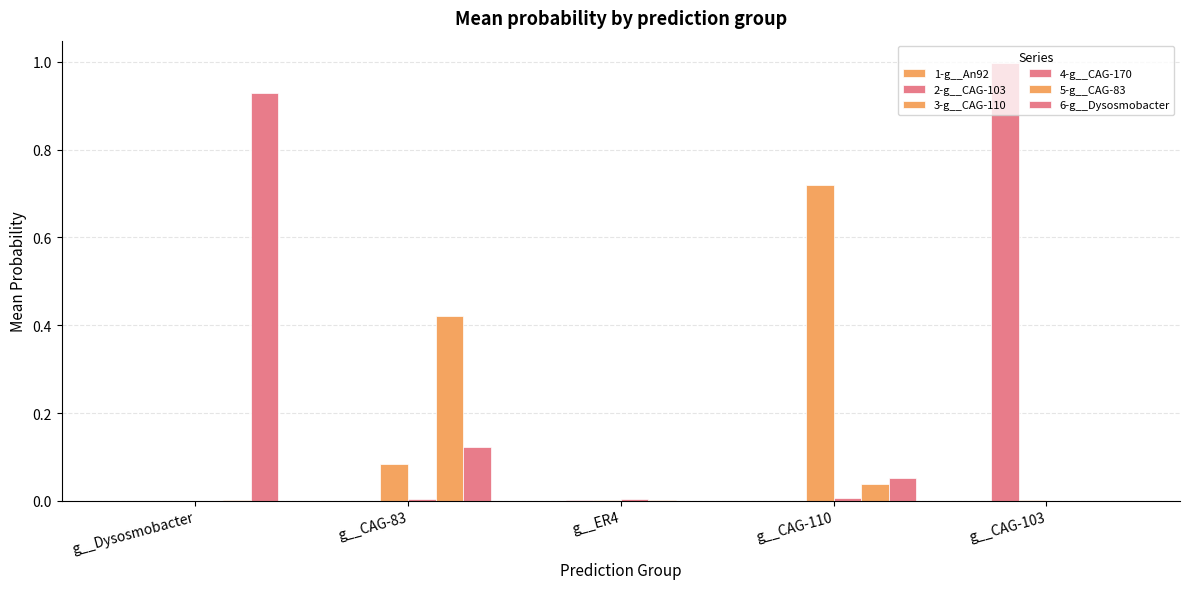

Which series has the largest range (max minus min)?

2-g__CAG-103